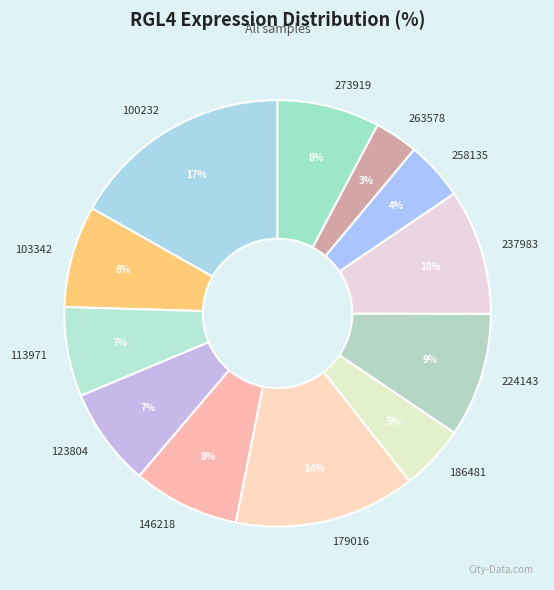

Is 146218 the majority of the pie?

No